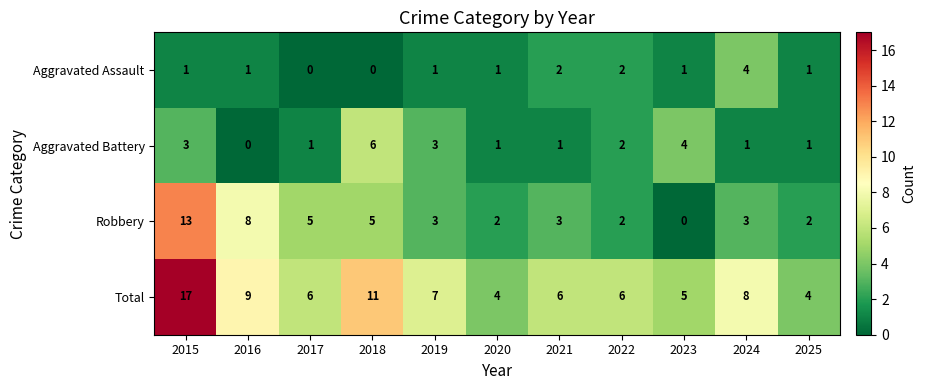

At 2023, list the series in order from largest to smallest.

Total, Aggravated Battery, Aggravated Assault, Robbery